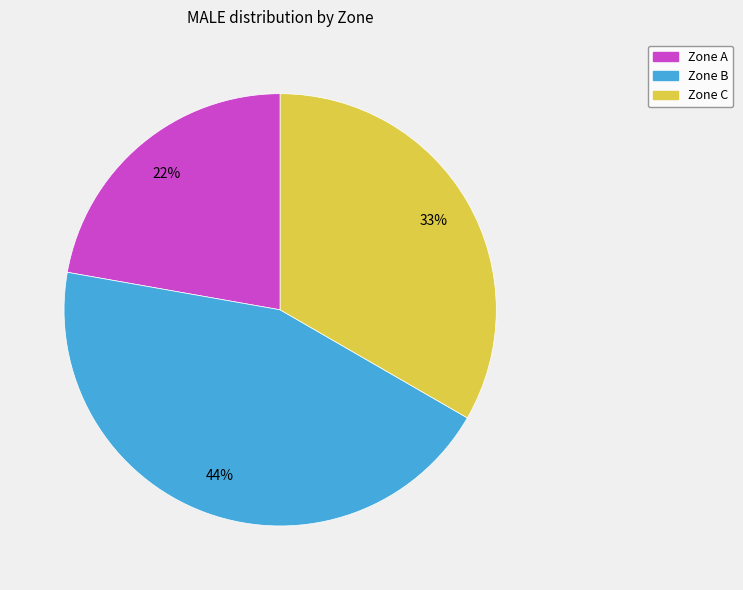

Is there any slice that represents more than half of the pie?

No